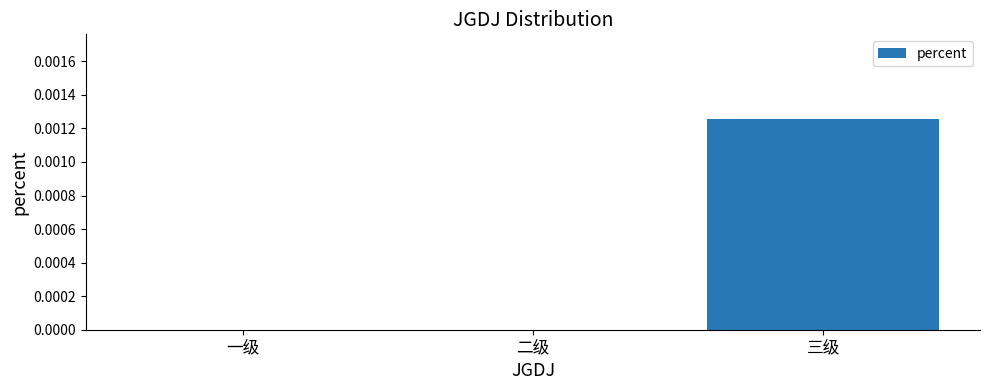

How many categories are shown in the chart?

3